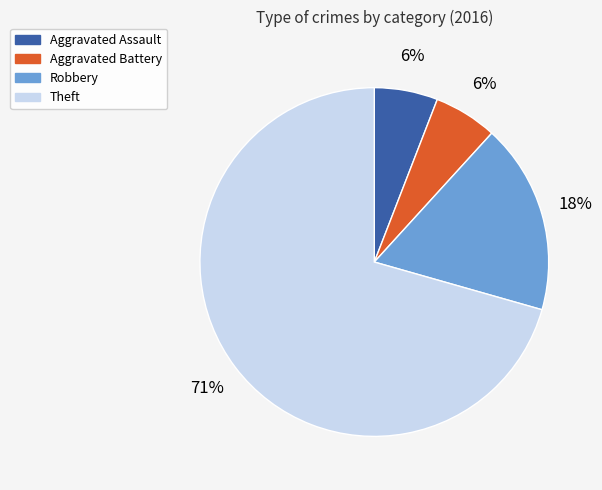

Which slice is the largest?

Theft